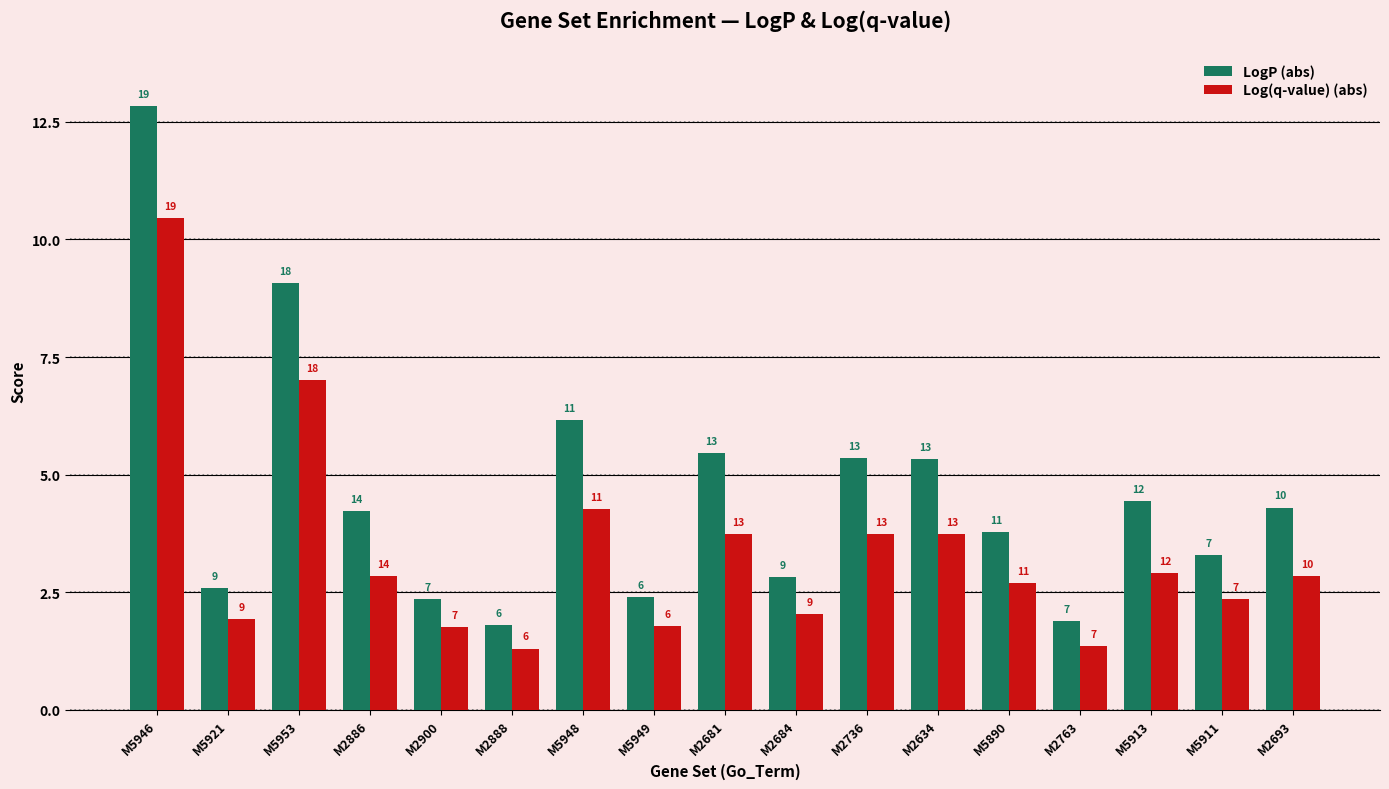

Are the bars grouped side by side (vs. stacked)?

Yes